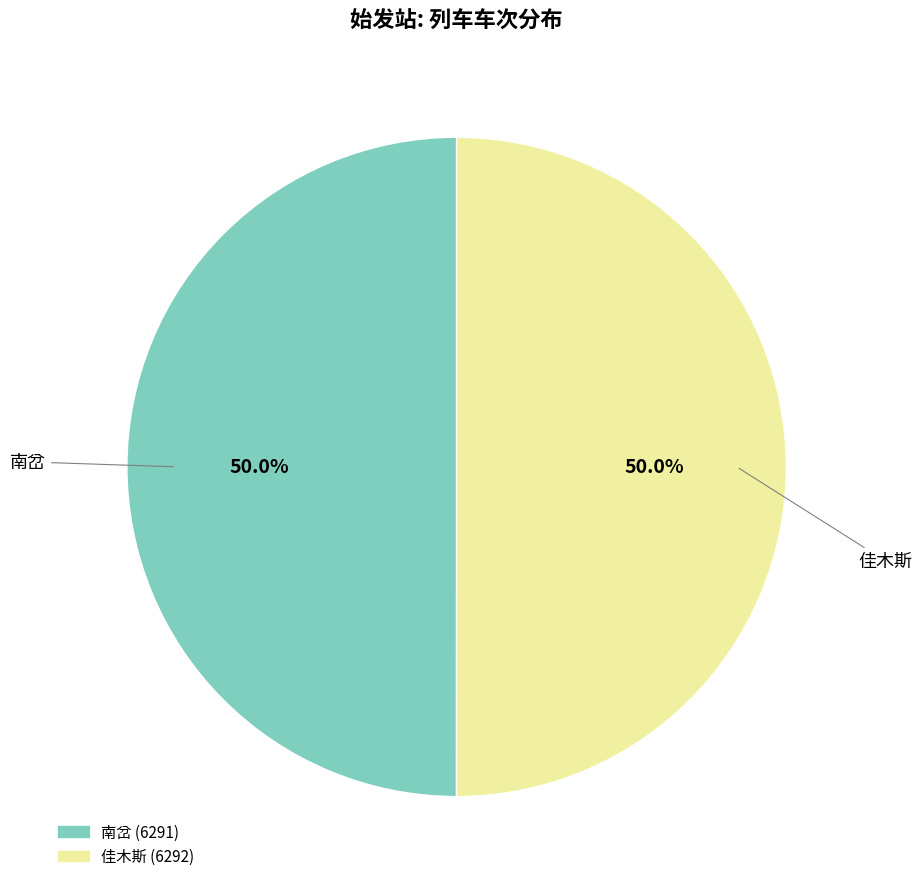

What is the ratio of the value at 佳木斯 to the value at 南岔?

1.0